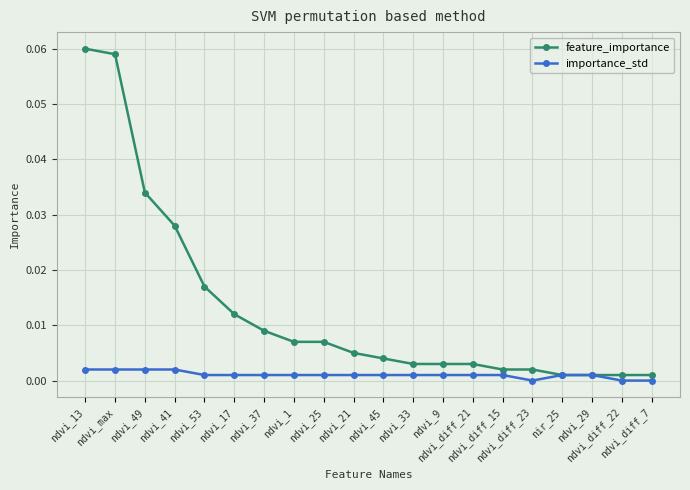

List the series in order of their overall mean, lowest first.

importance_std, feature_importance